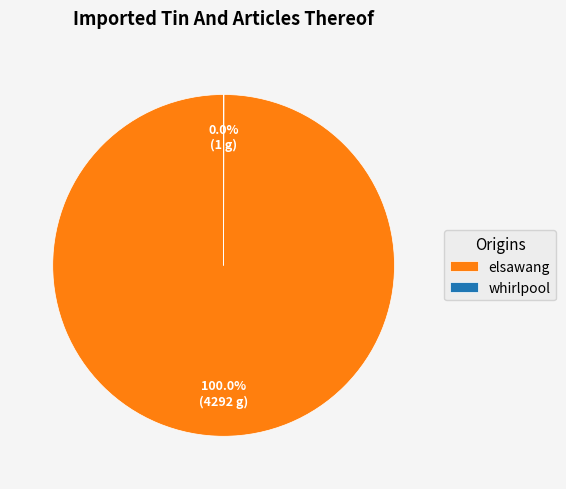

What is the largest slice in the pie chart?

elsawang